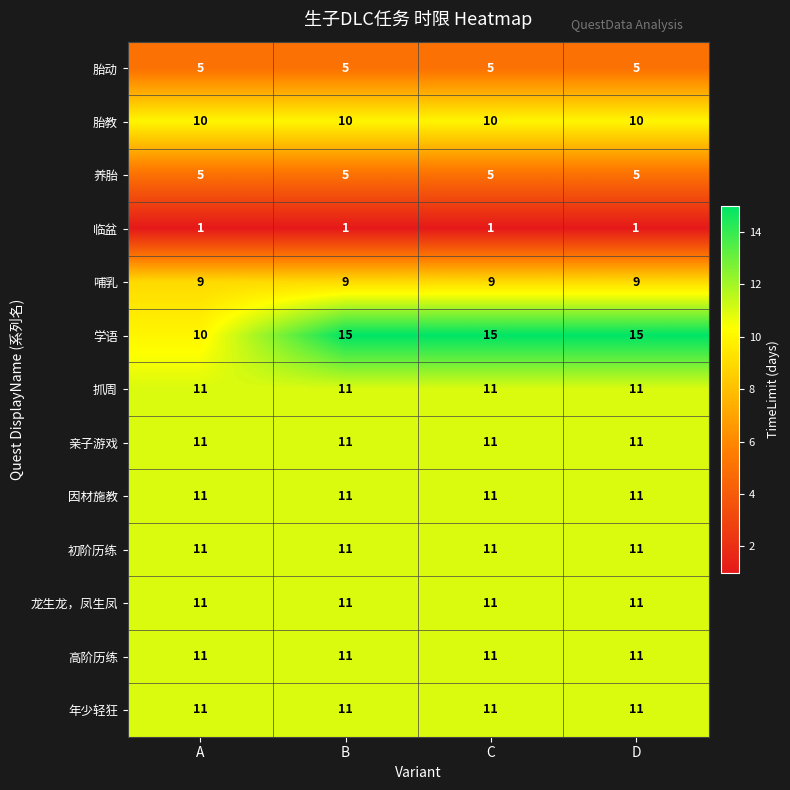

Count the number of categories in the chart.

4